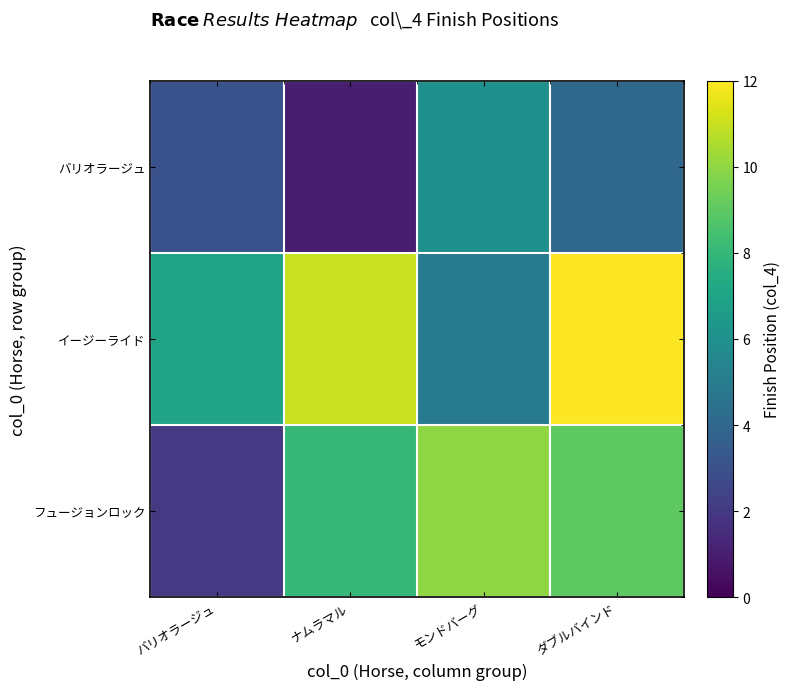

At which category is the sum across all series the highest?

ダブルバインド